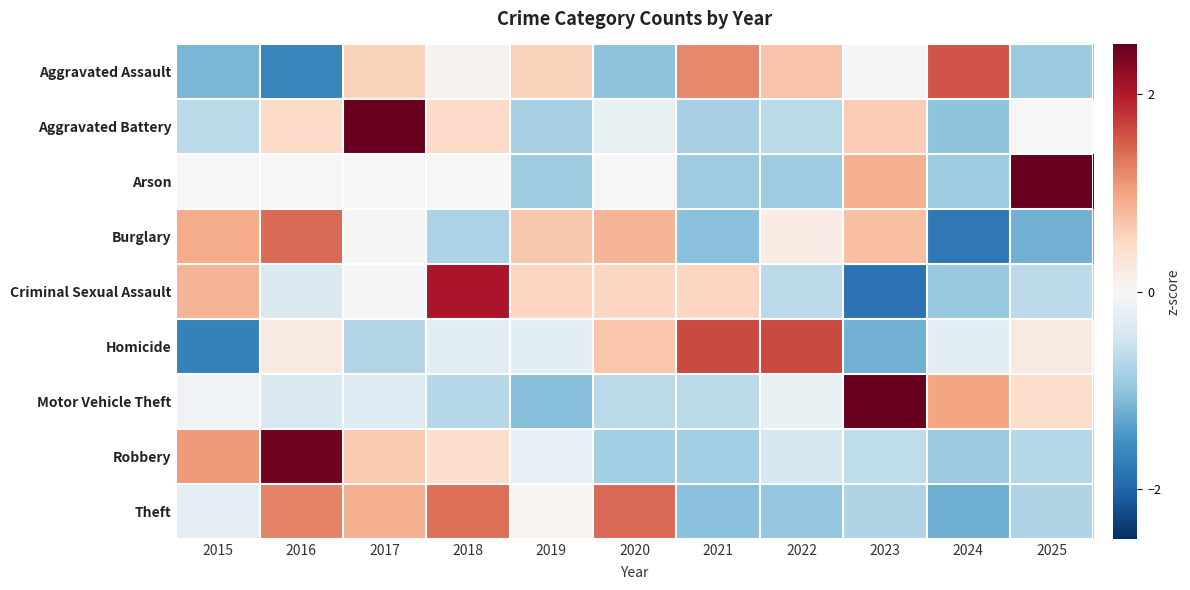

Reading left to right, extract all data points from this chart.

Aggravated Assault: 2015=-1.1	2016=-1.6	2017=0.6	2018=0.1	2019=0.6	2020=-1.0	2021=1.2	2022=0.7	2023=-0.0	2024=1.6	2025=-0.9
Aggravated Battery: 2015=-0.7	2016=0.5	2017=2.6	2018=0.5	2019=-0.8	2020=-0.2	2021=-0.8	2022=-0.7	2023=0.6	2024=-1.0	2025=-0.0
Arson: 2015=0.0	2016=0.0	2017=0.0	2018=0.0	2019=-0.9	2020=0.0	2021=-0.9	2022=-0.9	2023=0.9	2024=-0.9	2025=2.7
Burglary: 2015=0.9	2016=1.4	2017=0.0	2018=-0.8	2019=0.7	2020=0.8	2021=-1.0	2022=0.2	2023=0.8	2024=-1.8	2025=-1.2
Criminal Sexual Assault: 2015=0.8	2016=-0.4	2017=-0.1	2018=2.0	2019=0.5	2020=0.5	2021=0.5	2022=-0.7	2023=-1.8	2024=-0.9	2025=-0.7
Homicide: 2015=-1.7	2016=0.2	2017=-0.7	2018=-0.3	2019=-0.3	2020=0.7	2021=1.6	2022=1.6	2023=-1.2	2024=-0.3	2025=0.2
Motor Vehicle Theft: 2015=-0.1	2016=-0.4	2017=-0.3	2018=-0.7	2019=-1.1	2020=-0.7	2021=-0.7	2022=-0.2	2023=2.6	2024=1.0	2025=0.5
Robbery: 2015=1.1	2016=2.4	2017=0.6	2018=0.4	2019=-0.2	2020=-0.8	2021=-0.8	2022=-0.4	2023=-0.6	2024=-0.9	2025=-0.7
Theft: 2015=-0.2	2016=1.2	2017=0.9	2018=1.4	2019=0.1	2020=1.4	2021=-1.0	2022=-1.0	2023=-0.8	2024=-1.2	2025=-0.8